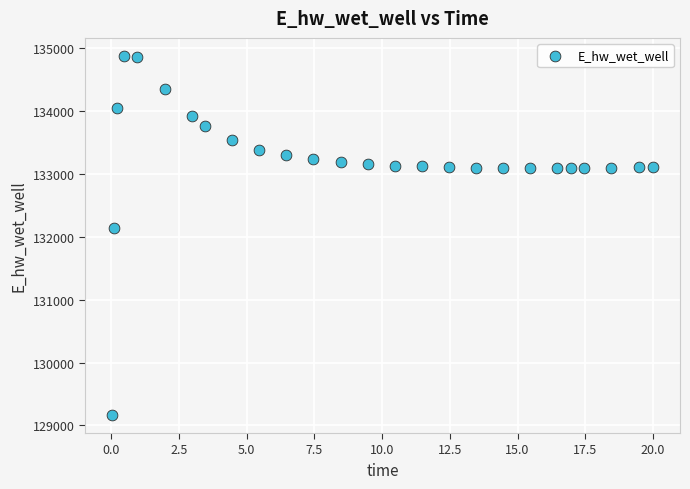

What is the range of Y values (max minus min)?

5715.7